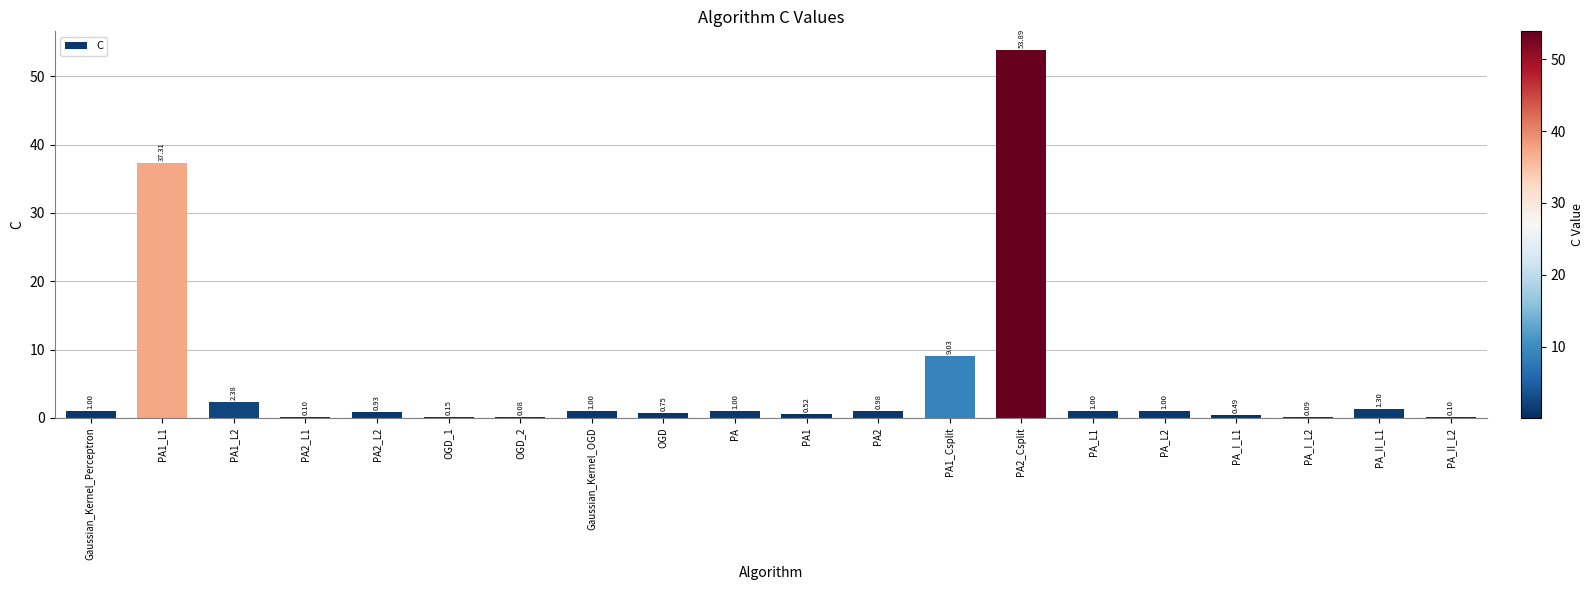

Between Gaussian_Kernel_Perceptron and PA1, which is larger?

Gaussian_Kernel_Perceptron